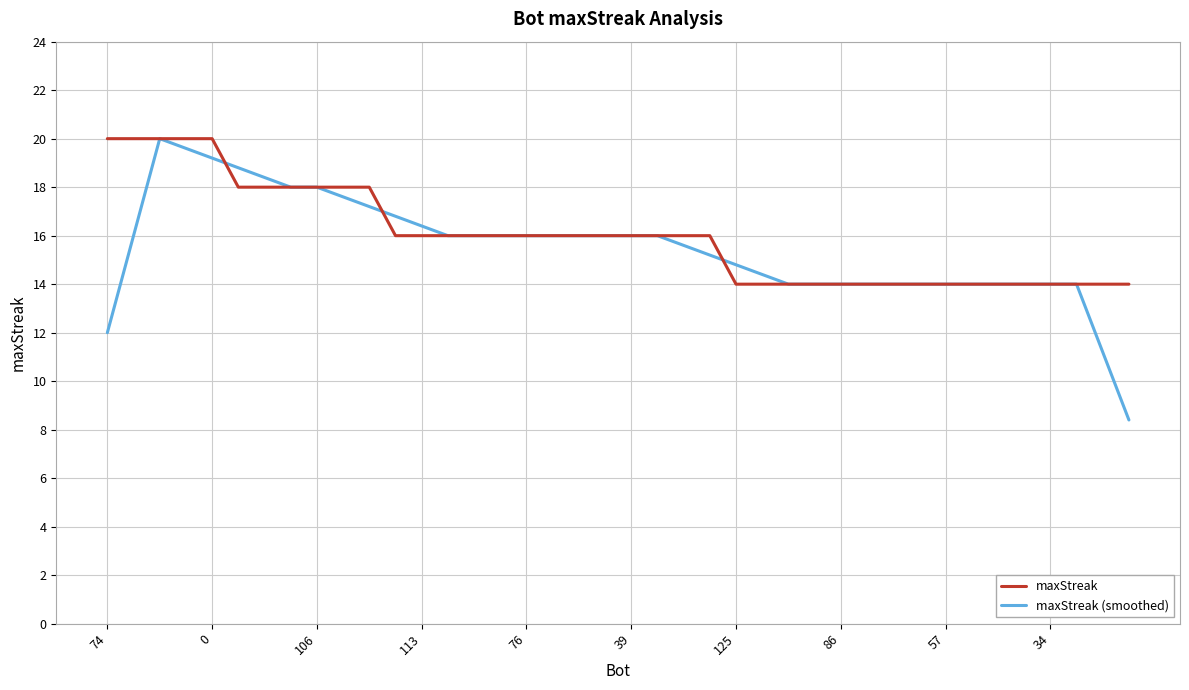

What is the minimum value for maxStreak (smoothed)?

8.4